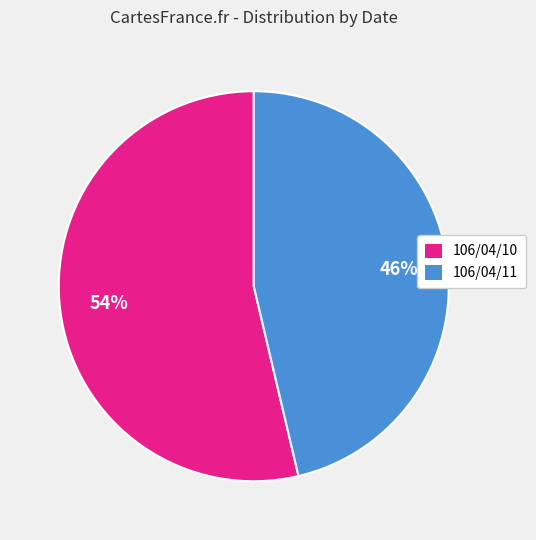

Between 106/04/10 and 106/04/11, which is larger?

106/04/10